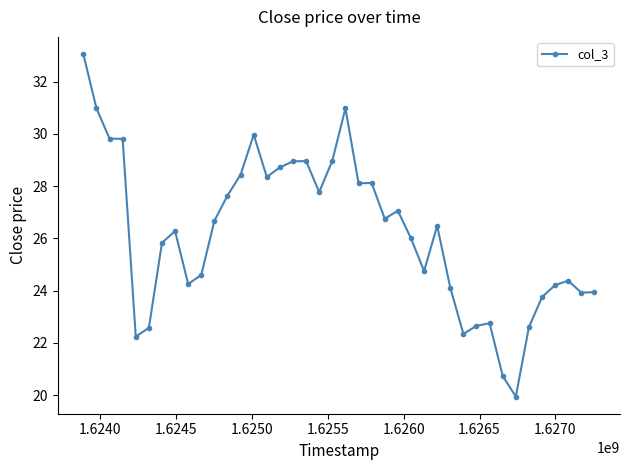

What is the sum of all values?

1047.5